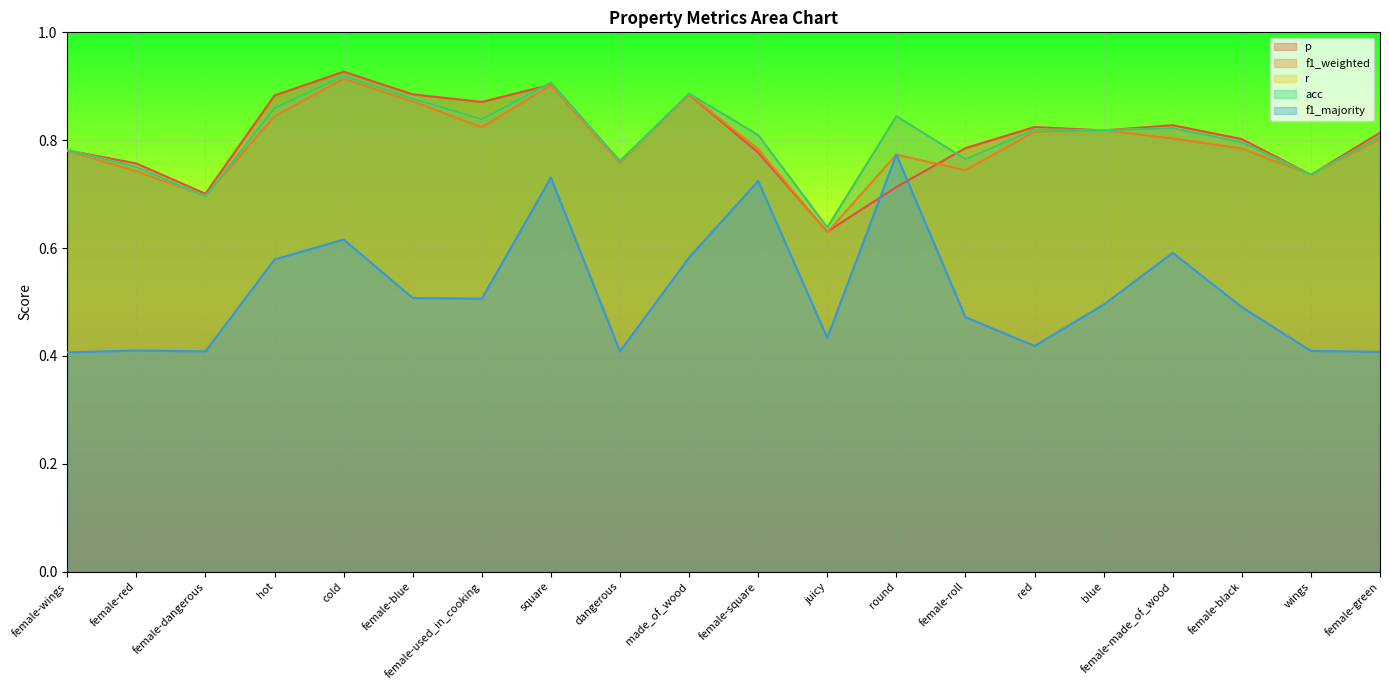

At which label is f1_weighted closest to 0?

juicy